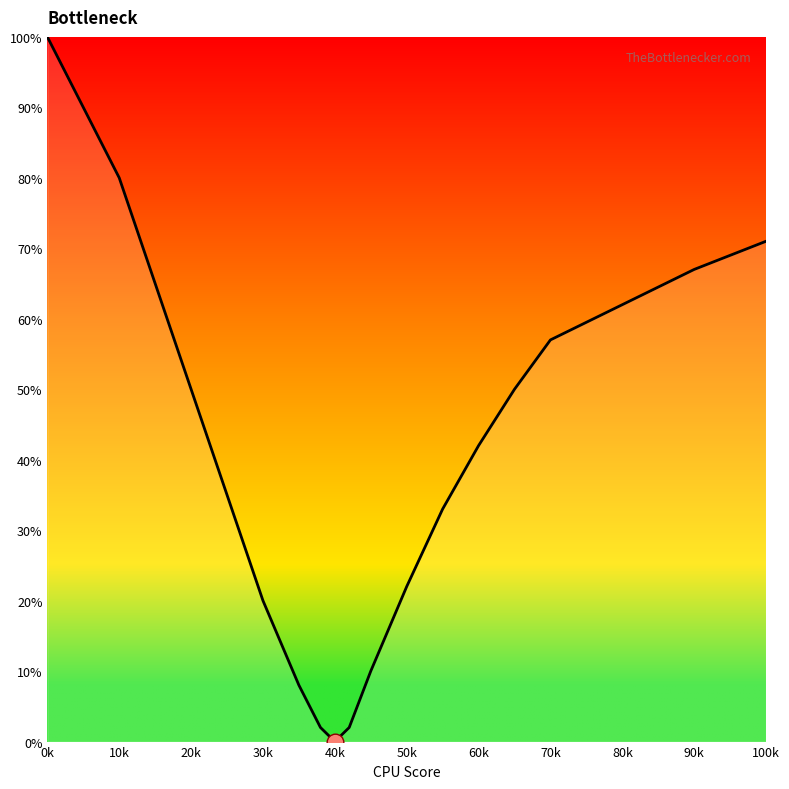

Is this an area chart (filled region under the line)?

Yes